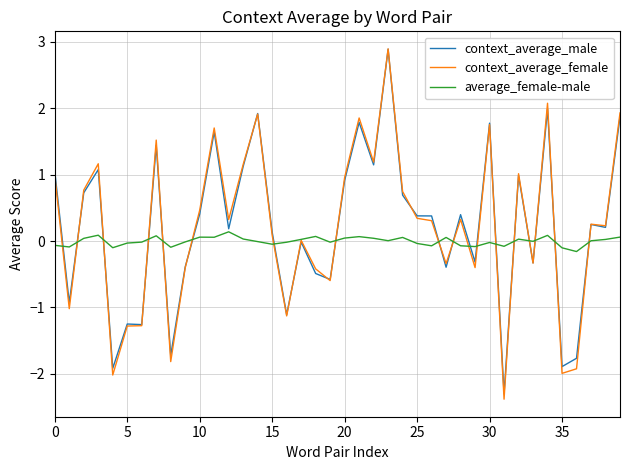

True or false: context_average_male and average_female-male cross at least once.

True